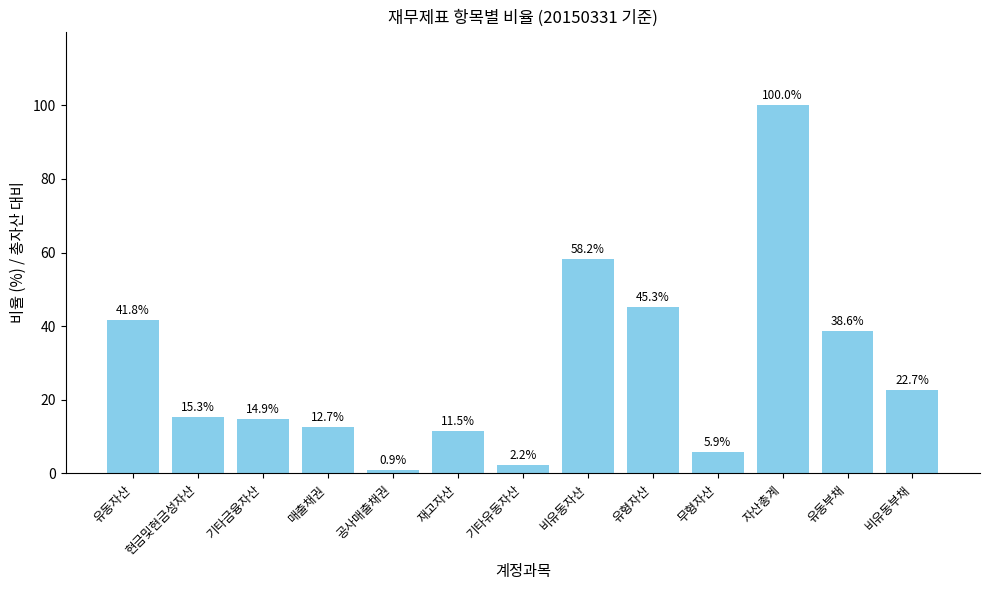

What is the change in value from 기타금융자산 to 매출채권?

-2.2